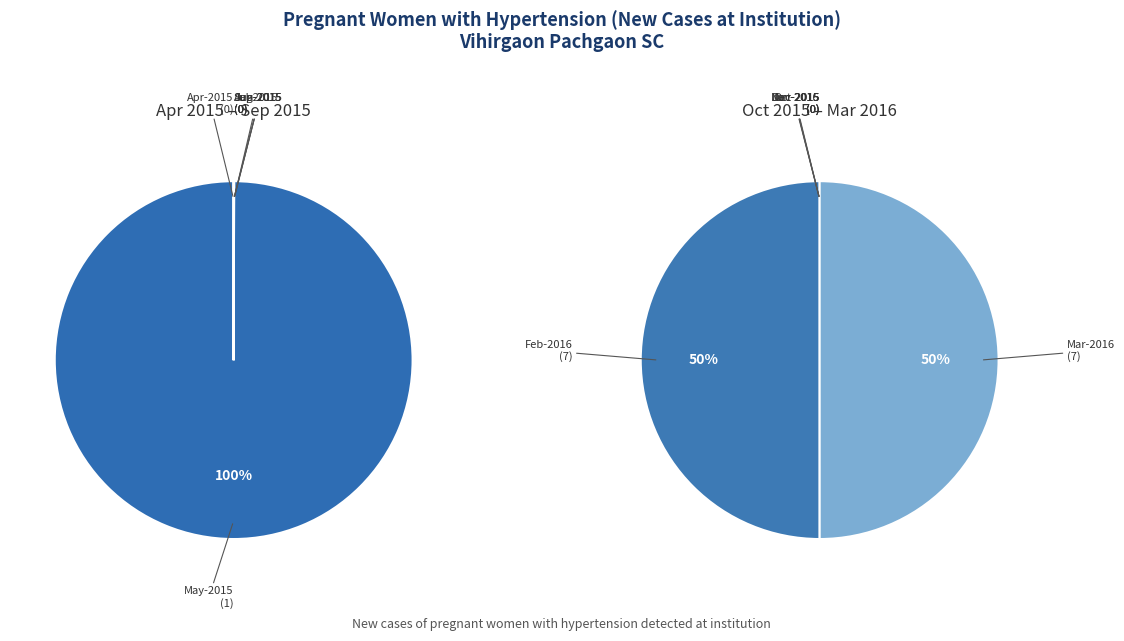

Which has a higher value, Dec-2015 or Aug-2015?

Dec-2015